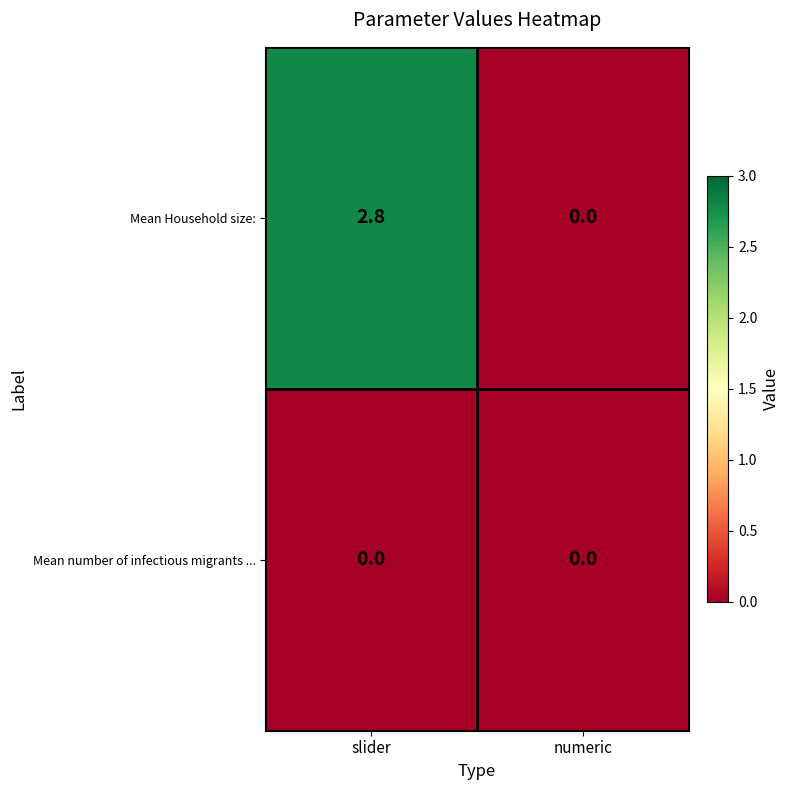

Reading left to right, extract all data points from this chart.

Mean Household size:: 2.8	0.0
Mean number of infectious migrants ...: 0.0	0.0